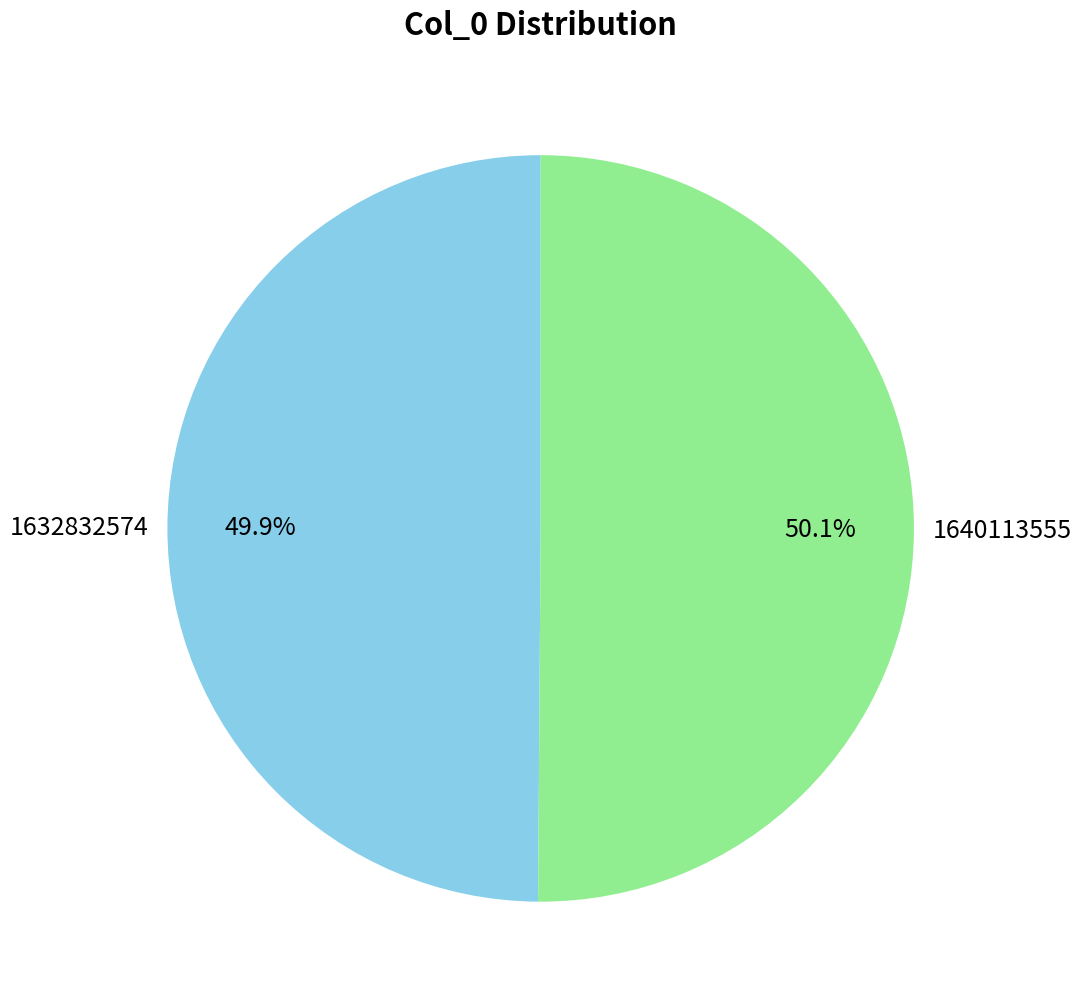

Combined, what portion of the pie is 1640113555 and 1632832574?

100.0%